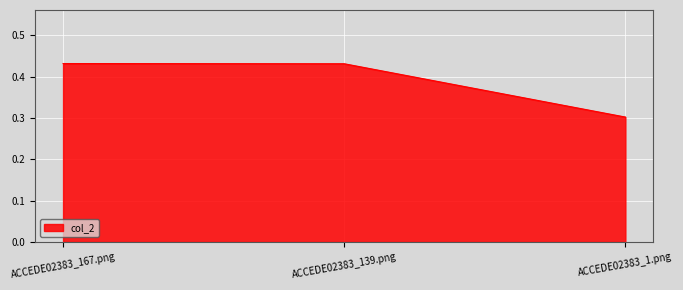

What position from the left is ACCEDE02383_1.png?

3